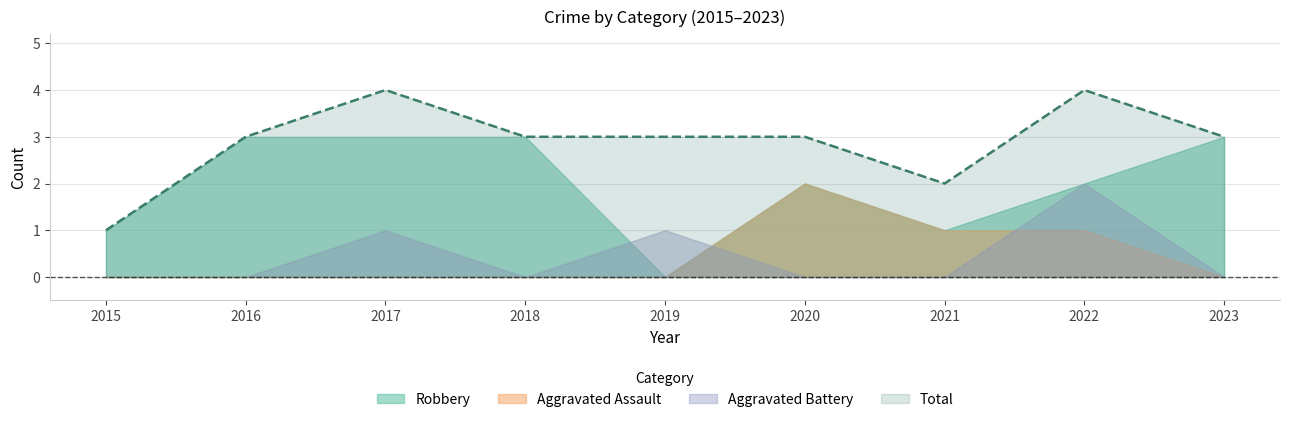

Where is Total nearest to the value 2?

2021